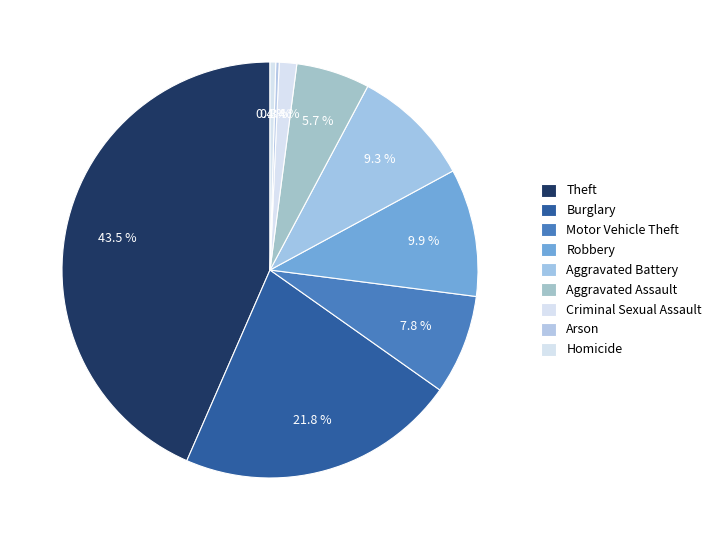

What percentage is NOT represented by Criminal Sexual Assault?

98.6%